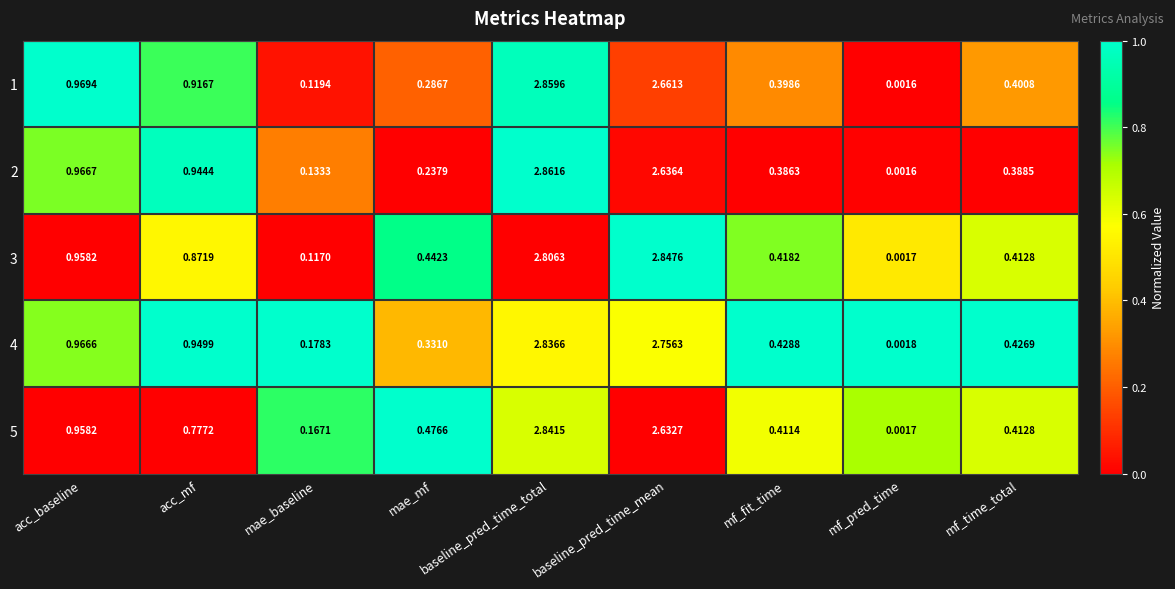

Is the value of 4 at mf_fit_time greater than the value of 1 at baseline_pred_time_total?

No